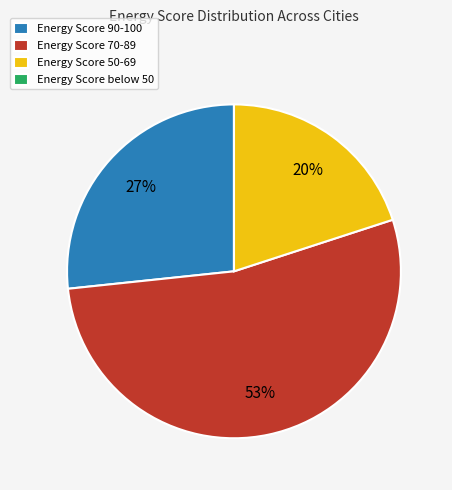

The Energy Score 90-100 slice represents 33% of the pie. True or false?

False